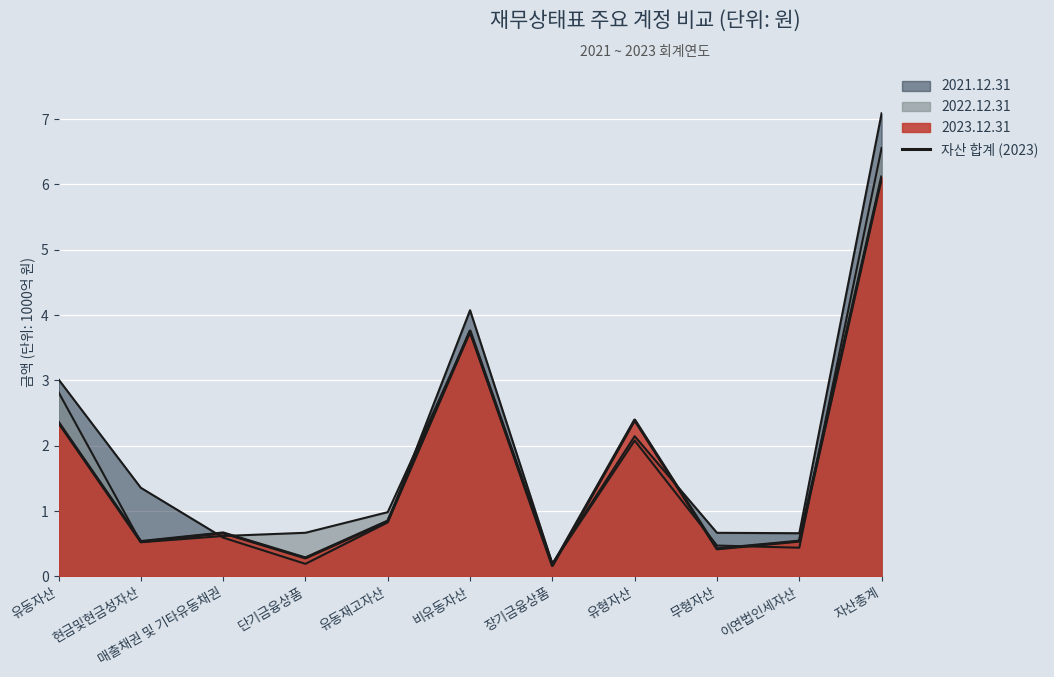

Where is the first local minimum?

현금및현금성자산